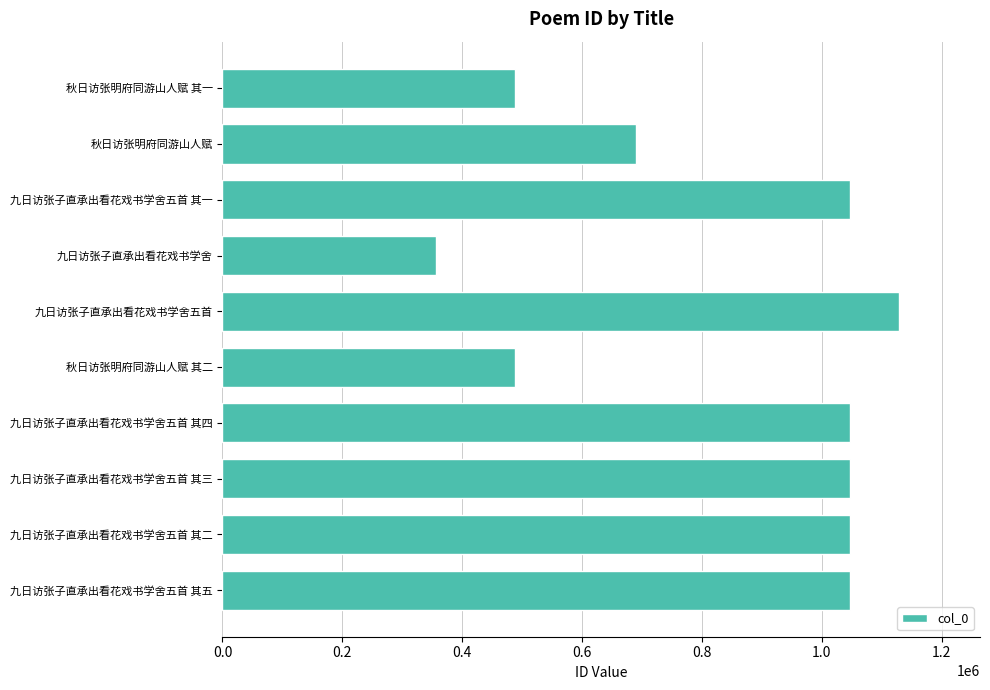

What is the maximum value shown in the chart?

1128292